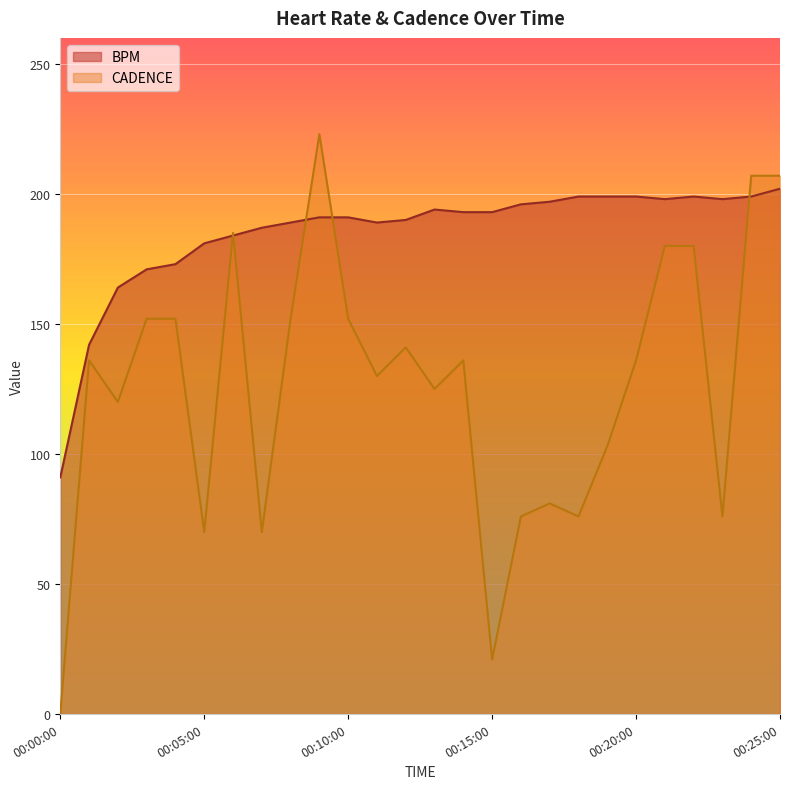

What are all the series names shown in the legend?

BPM, CADENCE